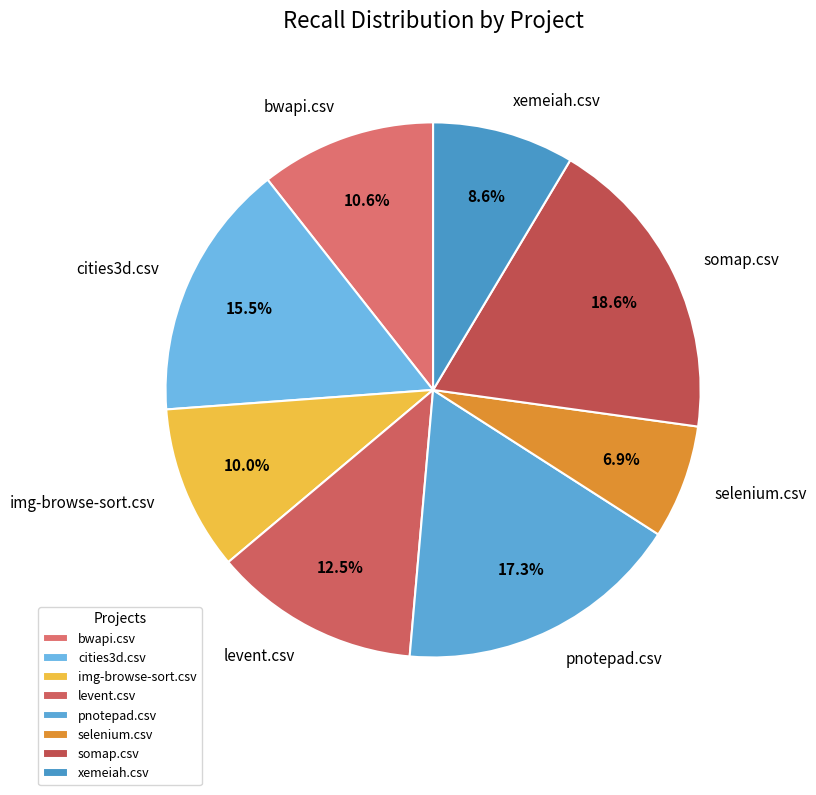

Does any single category account for the majority?

No